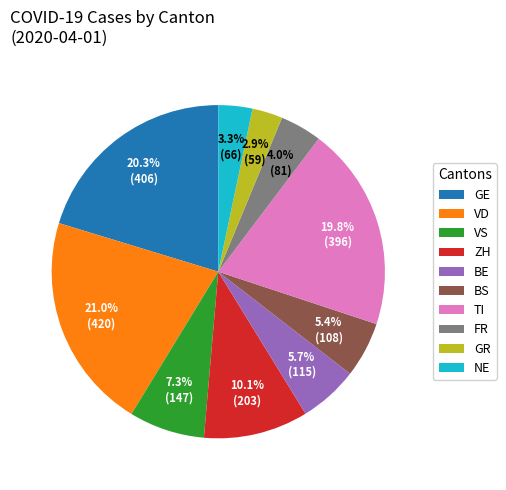

To the nearest percent, what is the difference between the largest and smallest slice percentages?

18%